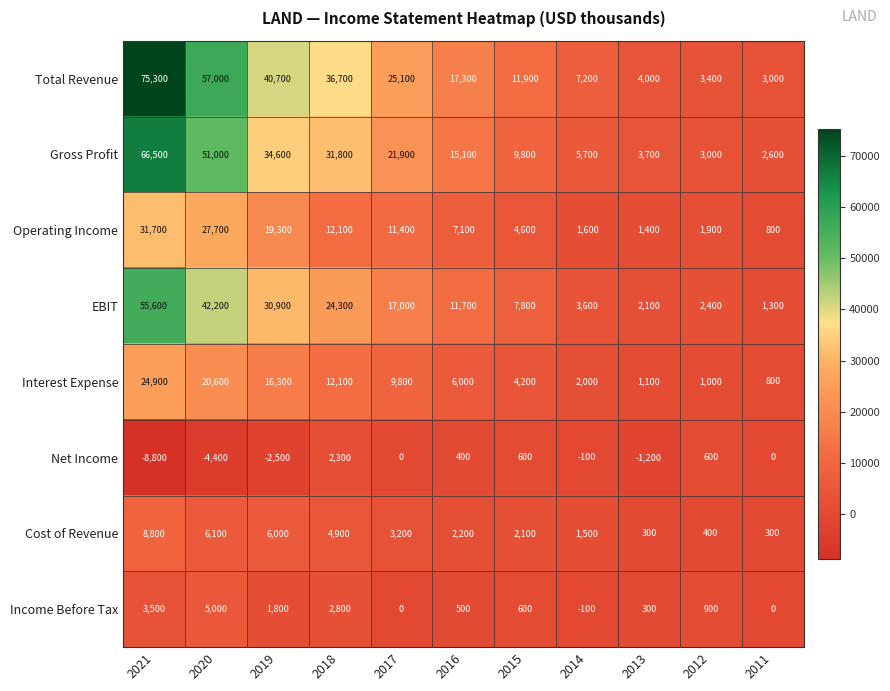

How many data points in Gross Profit are less than 15100?

5